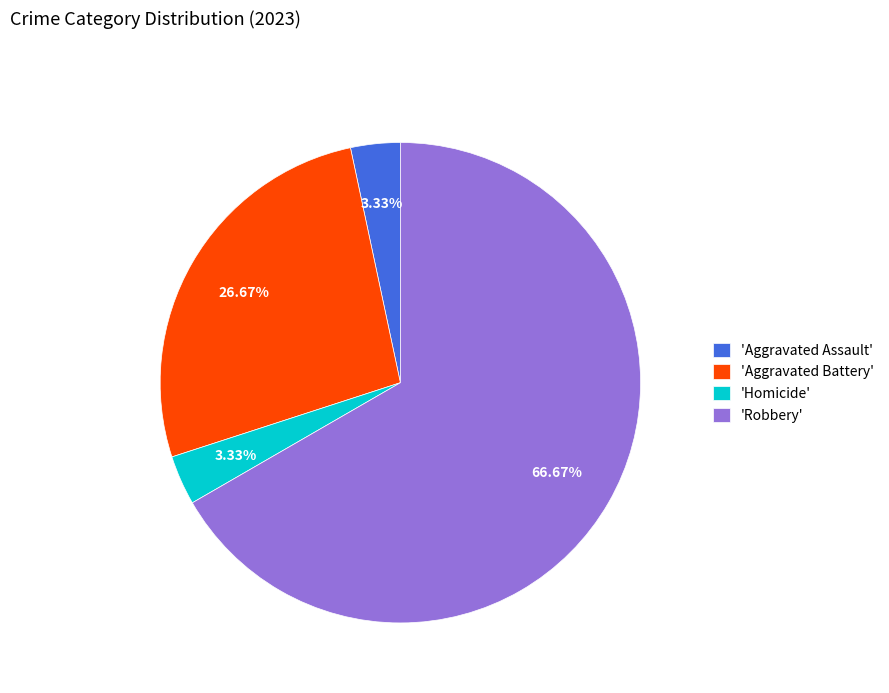

Between 'Aggravated Battery' and 'Robbery', which is larger?

'Robbery'